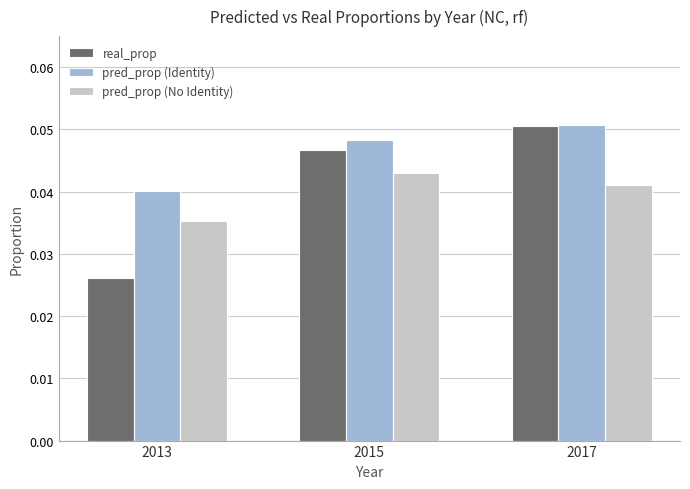

The value of pred_prop (No Identity) at 2013 is 0.1. True or false?

False